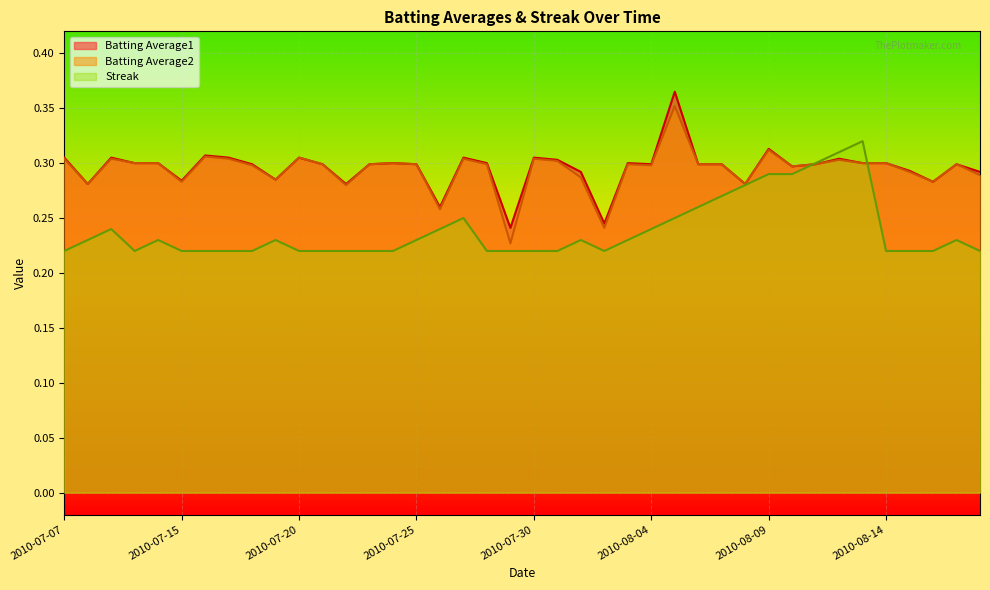

How many interior local peaks does the Batting Average1 series have?

11